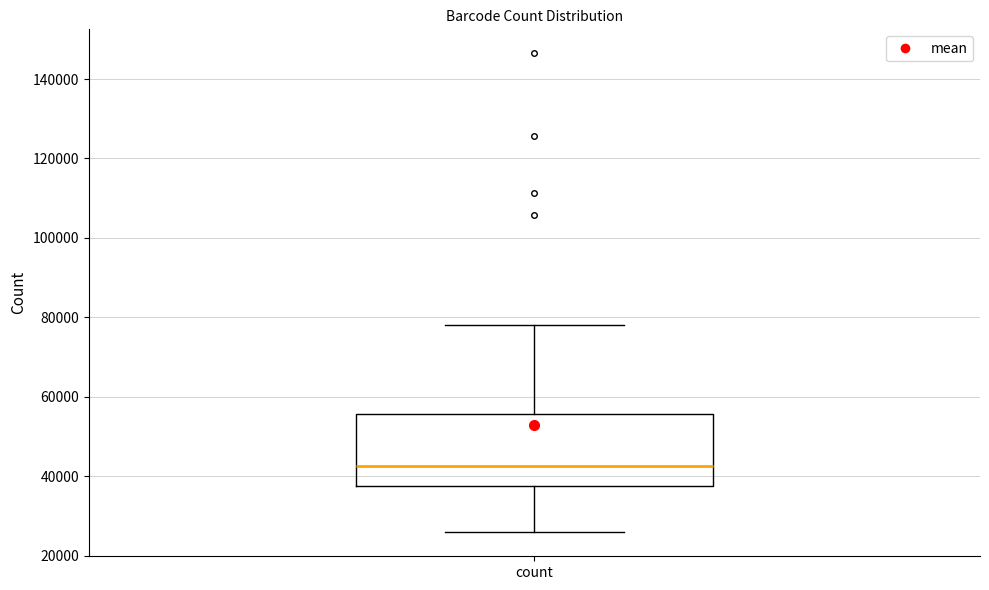

Transcribe this box plot: give where the median line is, the range the box spans, and where the two whiskers end, as read against the y-axis. The values are not printed on the chart, so give them approximately, as read against the axis.

median 42000, box 38000 to 56000, whiskers 26000 to 78000